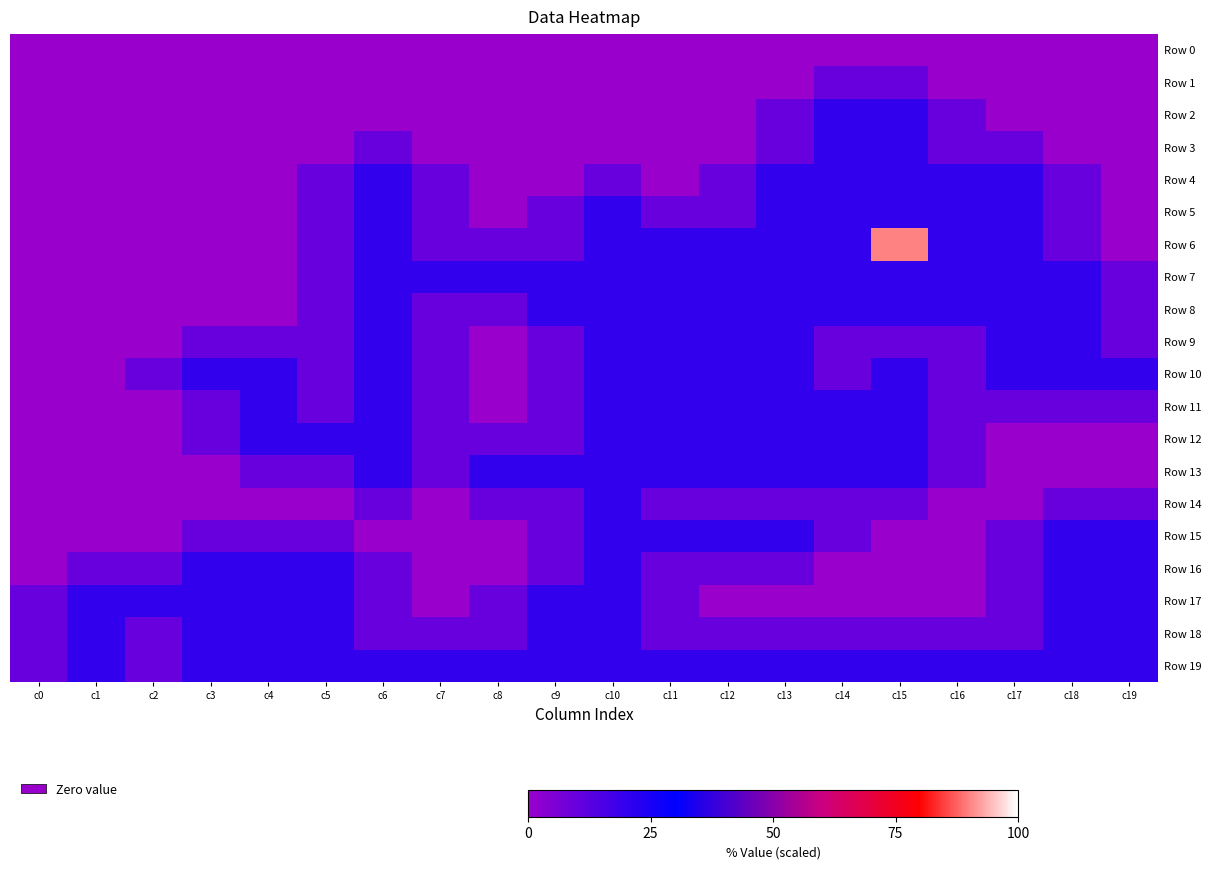

List the series in order of their peak value, highest first.

Row 6, Row 2, Row 3, Row 4, Row 5, Row 7, Row 8, Row 9, Row 10, Row 11, Row 12, Row 13, Row 14, Row 15, Row 16, Row 17, Row 18, Row 19, Row 1, Row 0